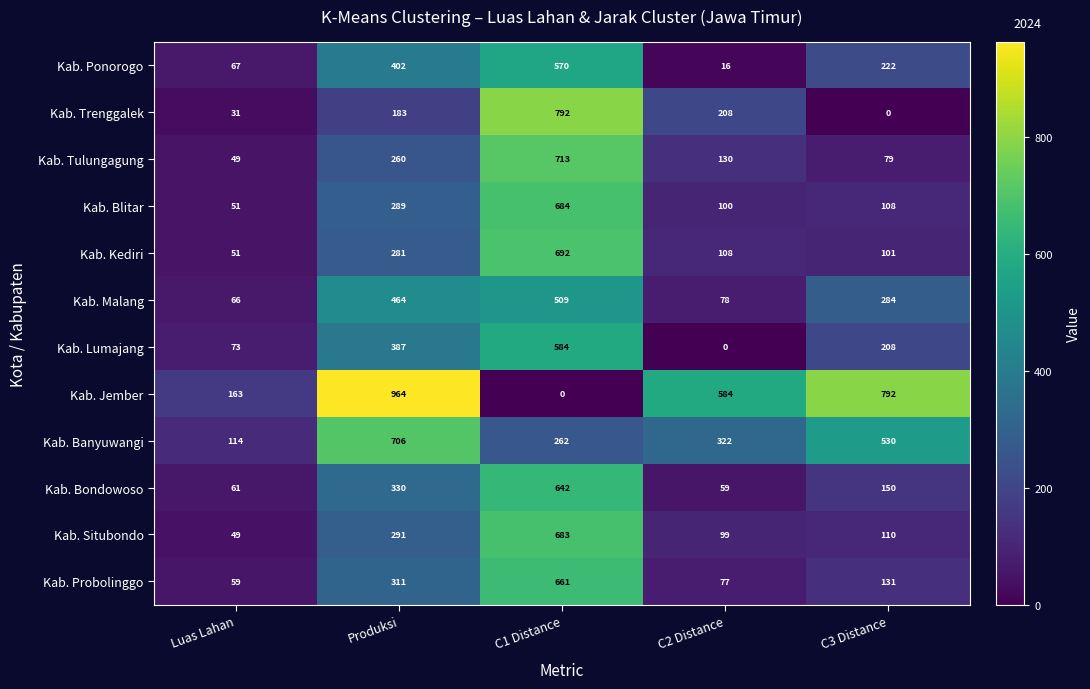

What is the sum of all Kab. Tulungagung values?

1231